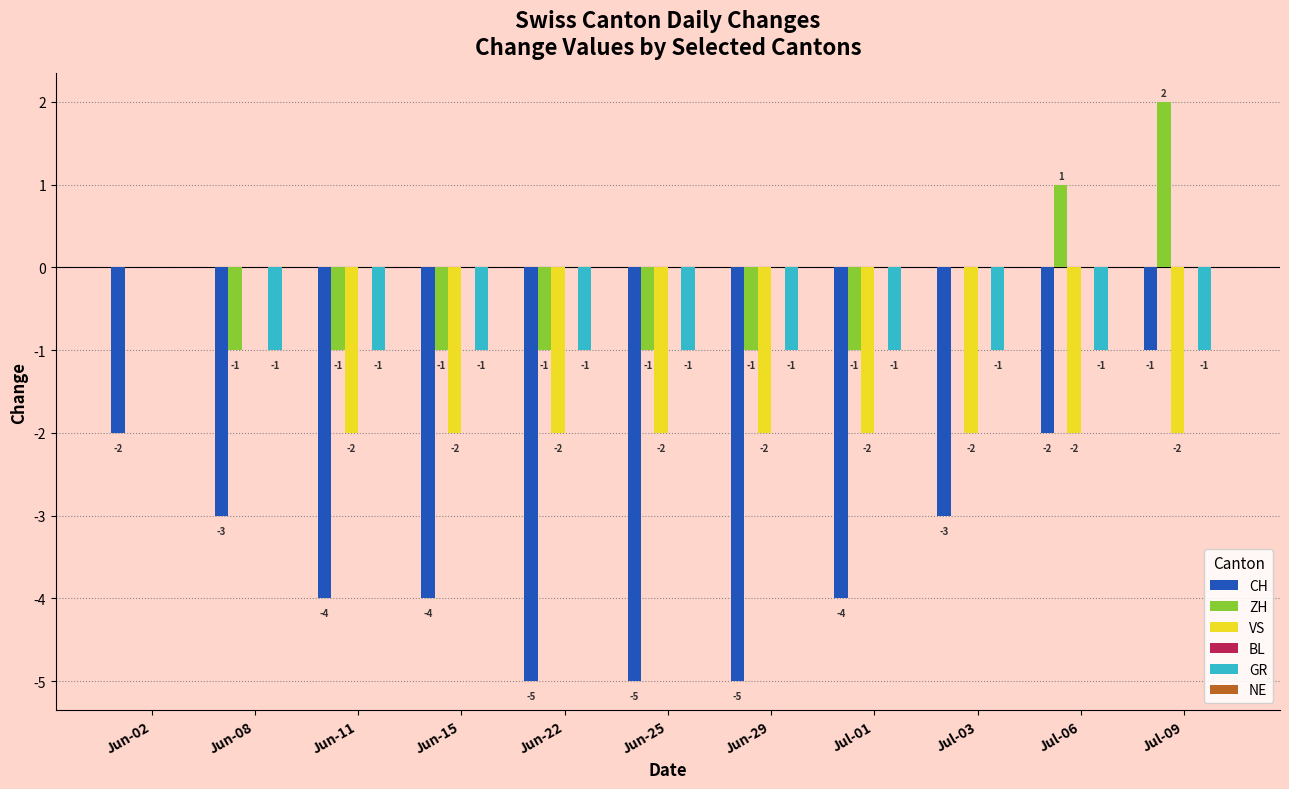

Which series has the largest total across all categories?

ZH